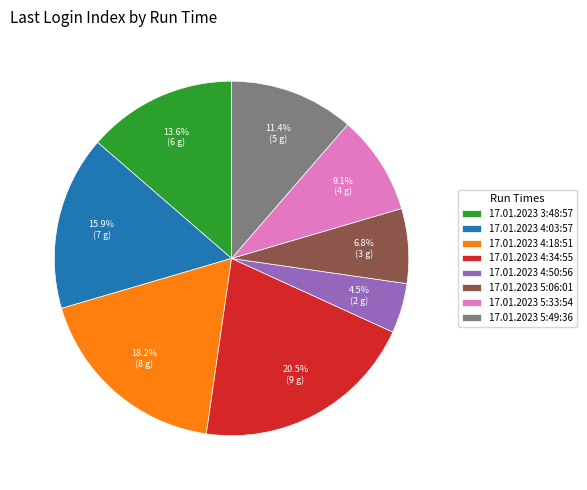

The 17.01.2023 5:06:01 slice represents 16% of the pie. True or false?

False